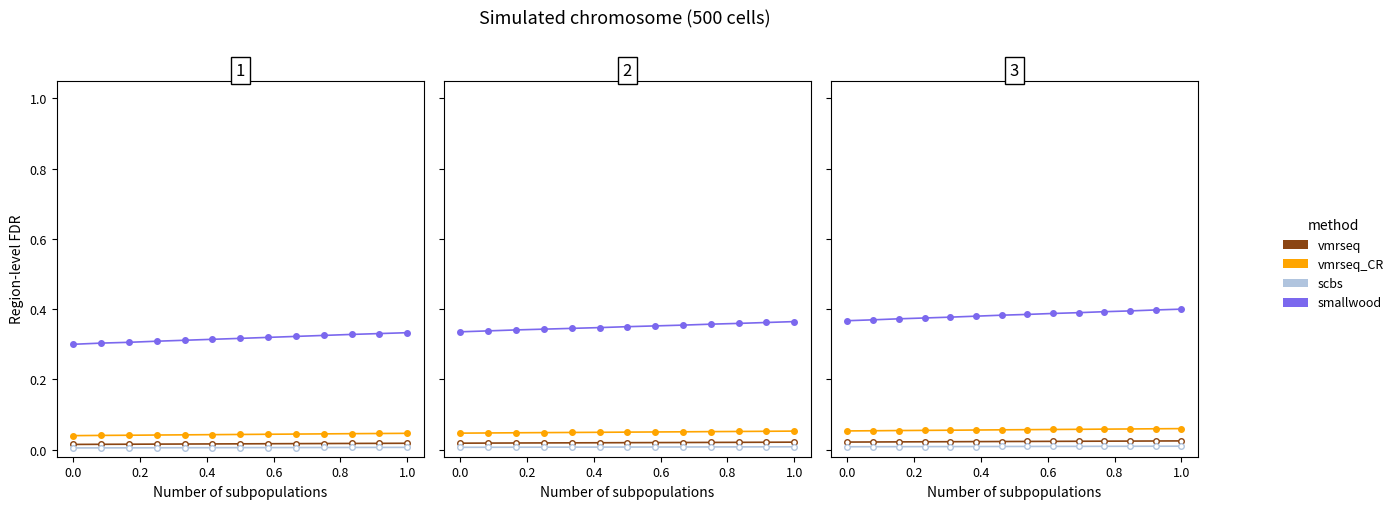

Which series has the widest spread of values?

smallwood